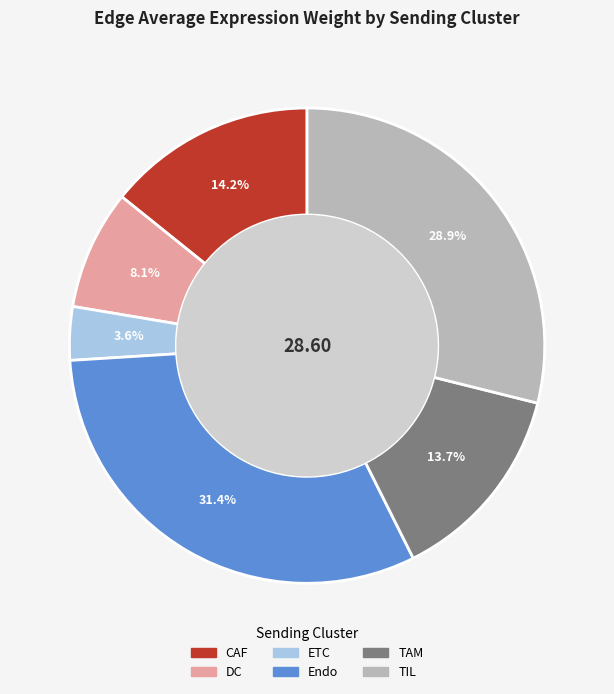

To the nearest percent, what percentage of the pie is TAM?

14%